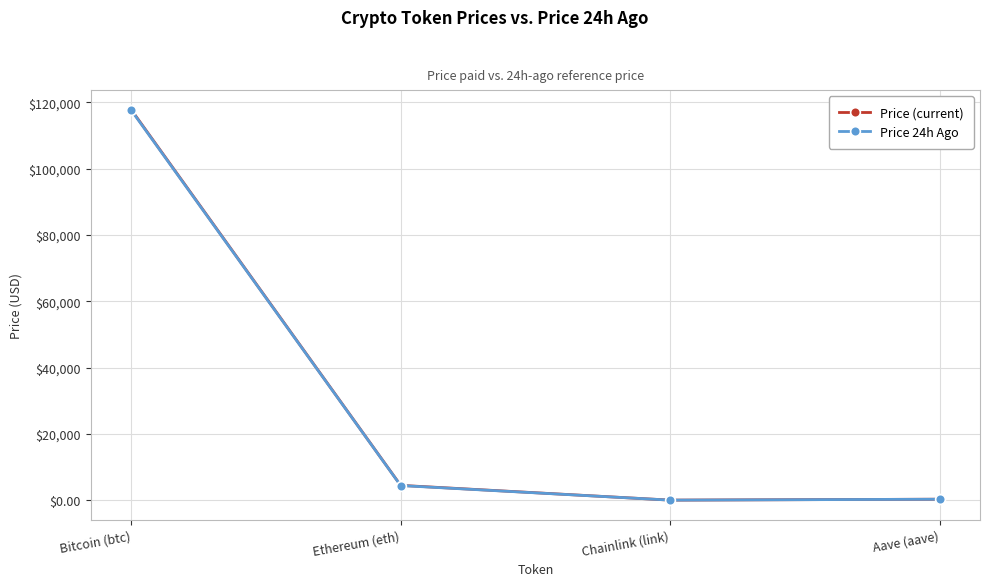

What is the label of the 1st point from the right?

Aave (aave)